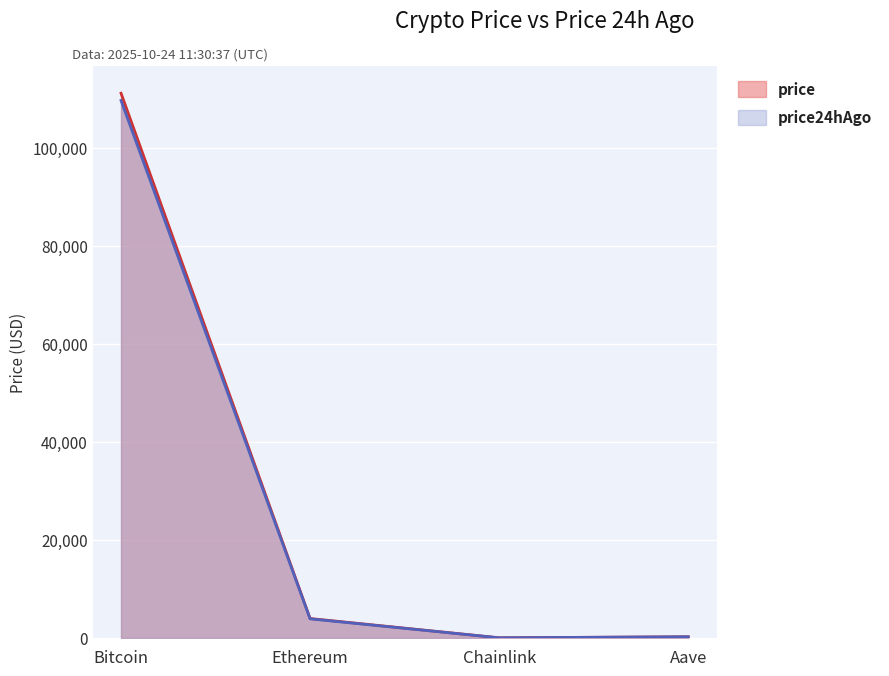

The value of price at Aave is 229.2. True or false?

True